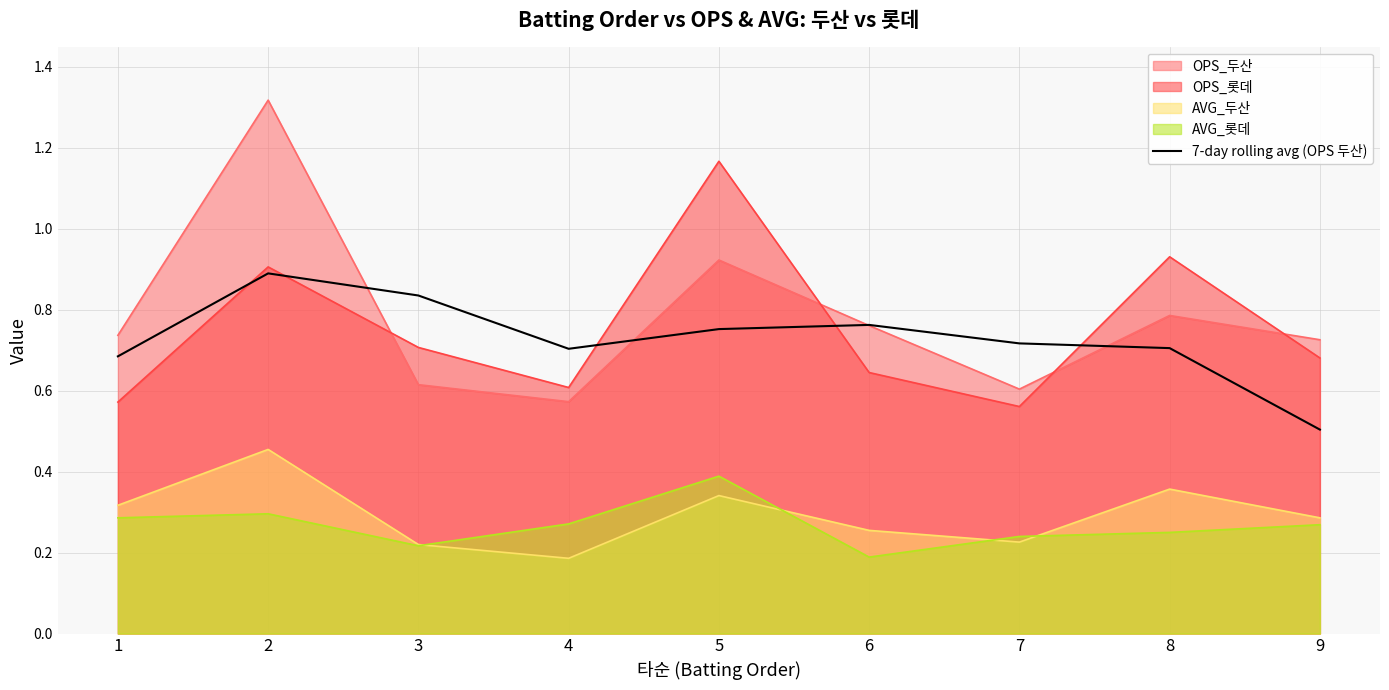

Does the chart display data point markers on the line(s)?

No